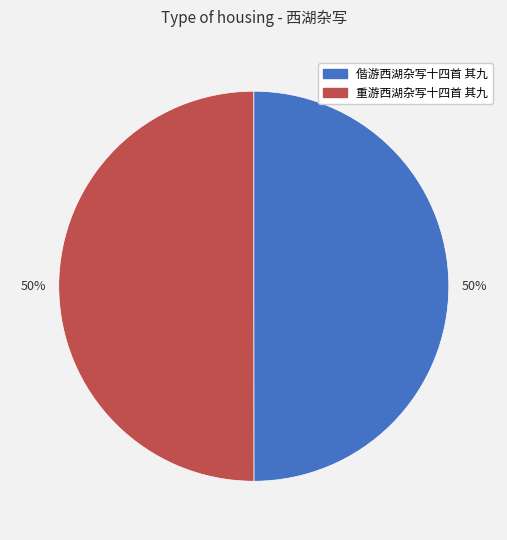

Approximately how many times larger is the value at 重游西湖杂写十四首 其九 compared to 偕游西湖杂写十四首 其九?

1.0